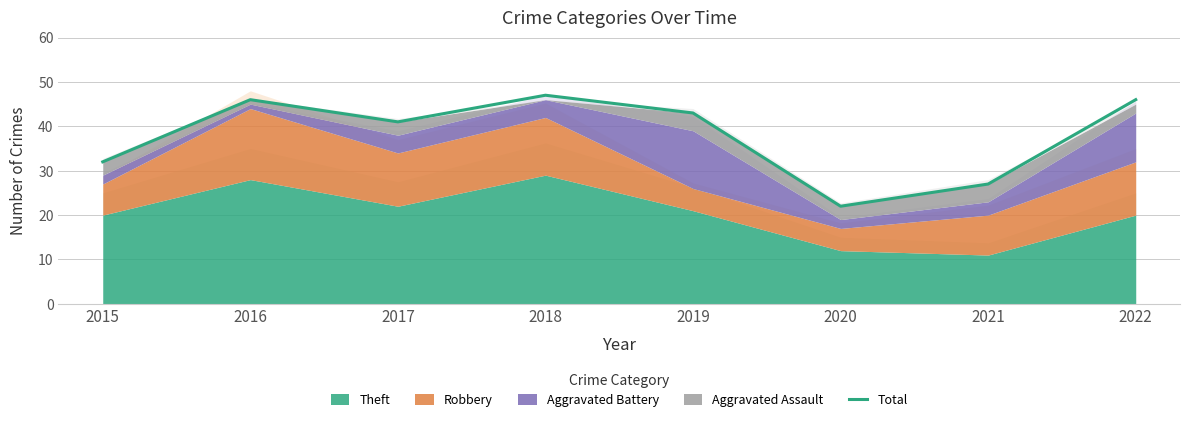

Where does the data first go above 43?

2016